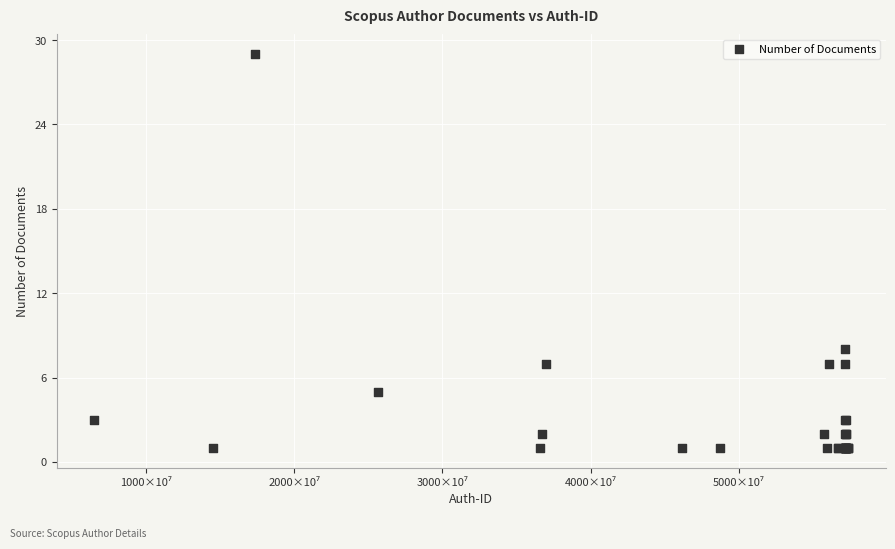

What Y value in the scatter plot is closest to 15?

8